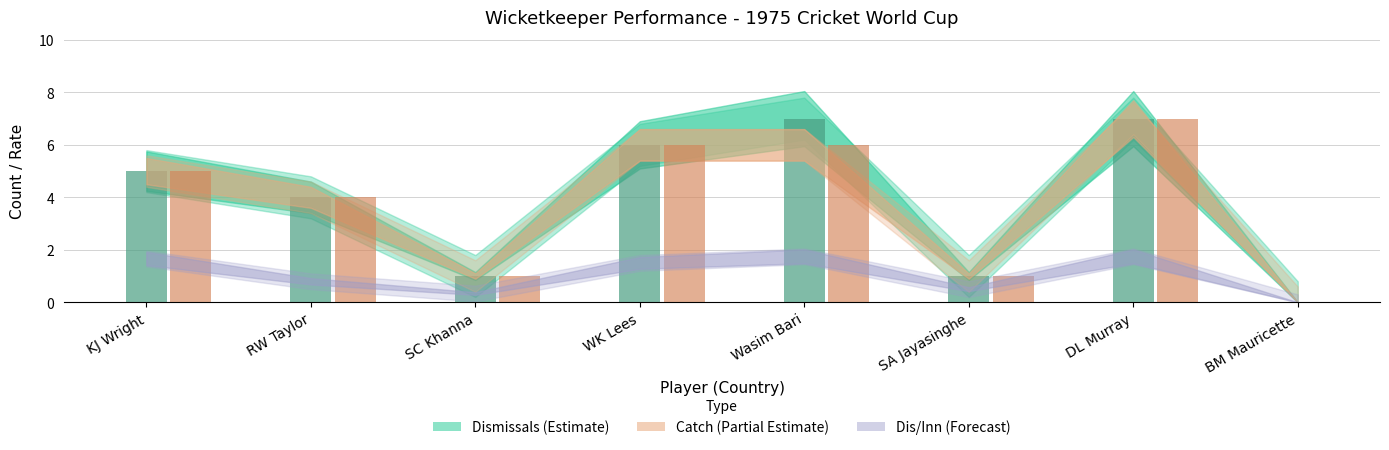

Is the value of Dismissals at BM Mauricette greater than the value of Catch at KJ Wright?

No